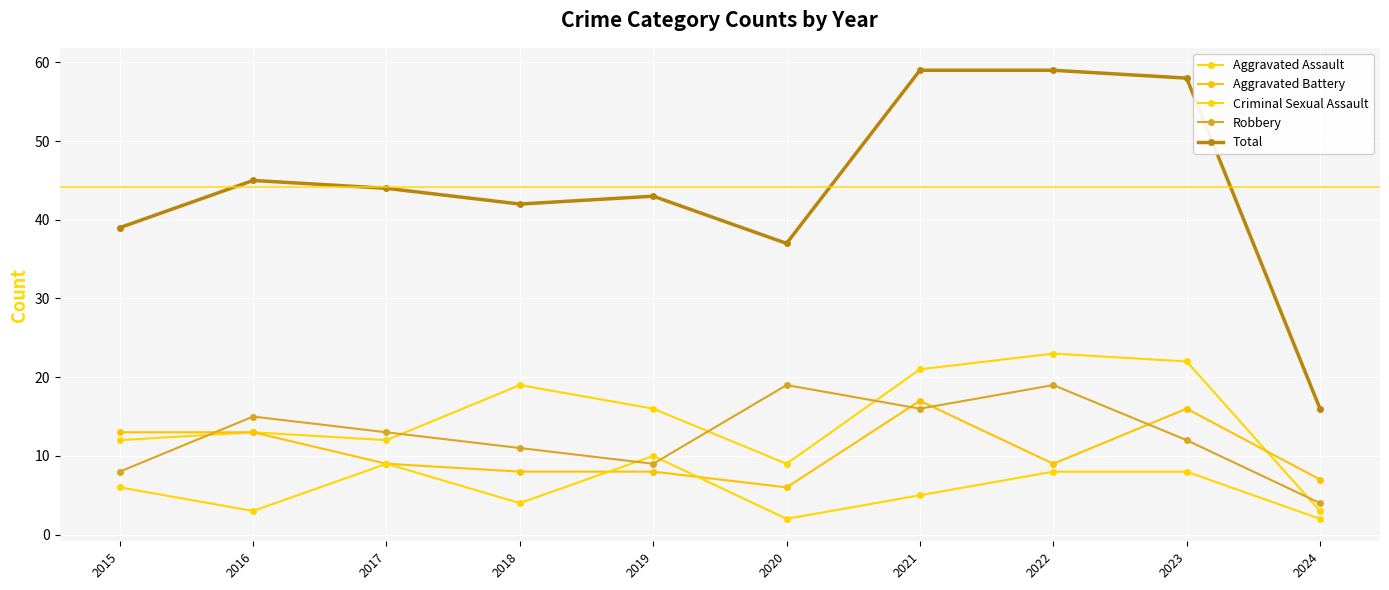

How many categories are shown in the chart?

10